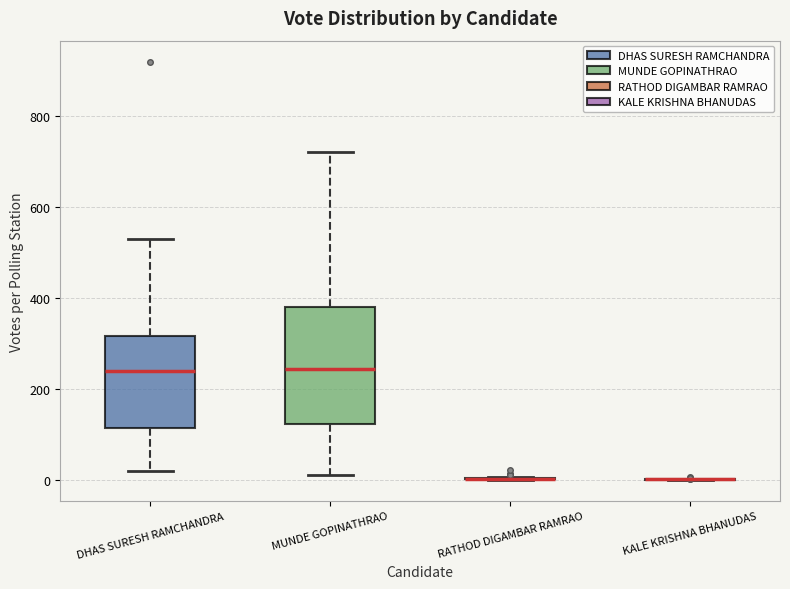

Reading left to right, transcribe this box plot: for each box, give where its median line is, the range the box spans, and where its two whiskers end, as read against the y-axis. The values are not printed on the chart, so give them approximately, as read against the axis.

DHAS SURESH RAMCHANDRA: median 240, box 120 to 320, whiskers 20 to 520
MUNDE GOPINATHRAO: median 240, box 120 to 380, whiskers 20 to 720
RATHOD DIGAMBAR RAMRAO: box collapsed to a line at 0, whiskers 0 to 0
KALE KRISHNA BHANUDAS: box collapsed to a line at 0, whiskers 0 to 0